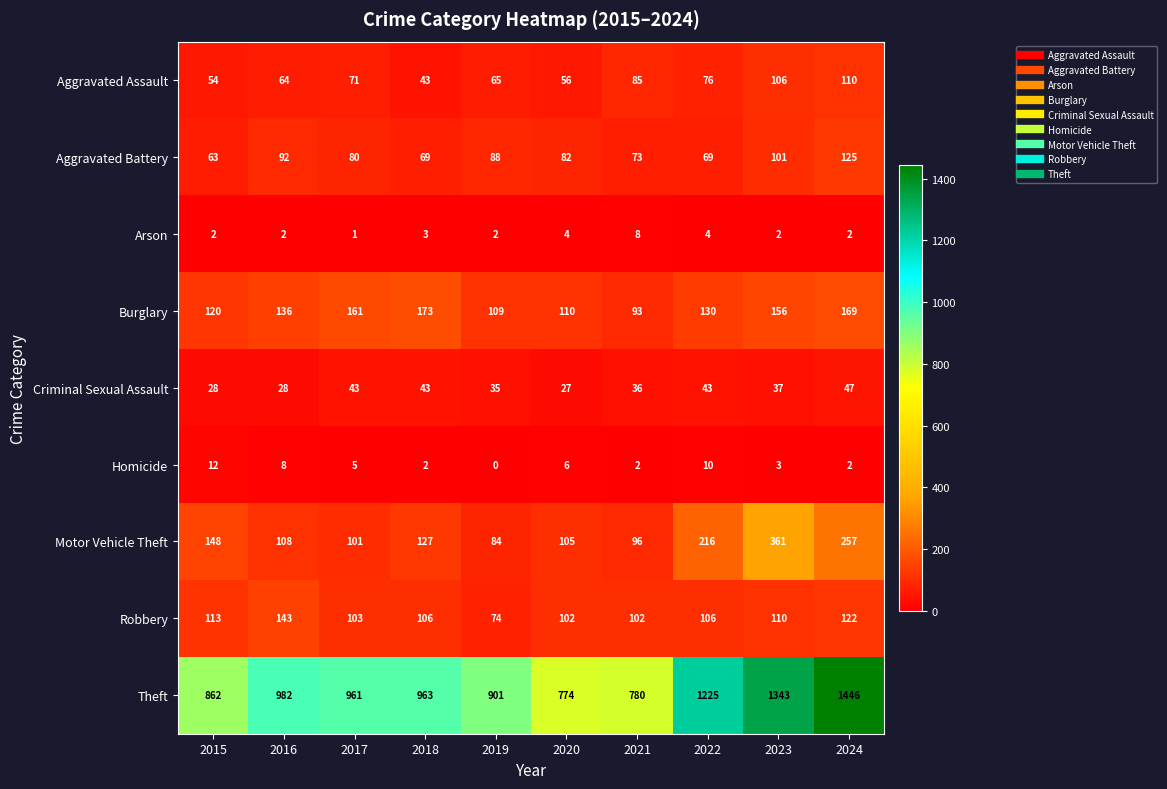

What is the average value of the Motor Vehicle Theft series?

160